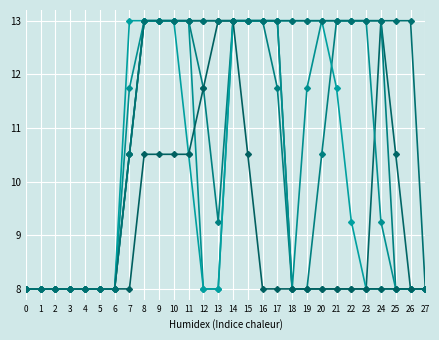

Does the chart have visible grid lines?

Yes